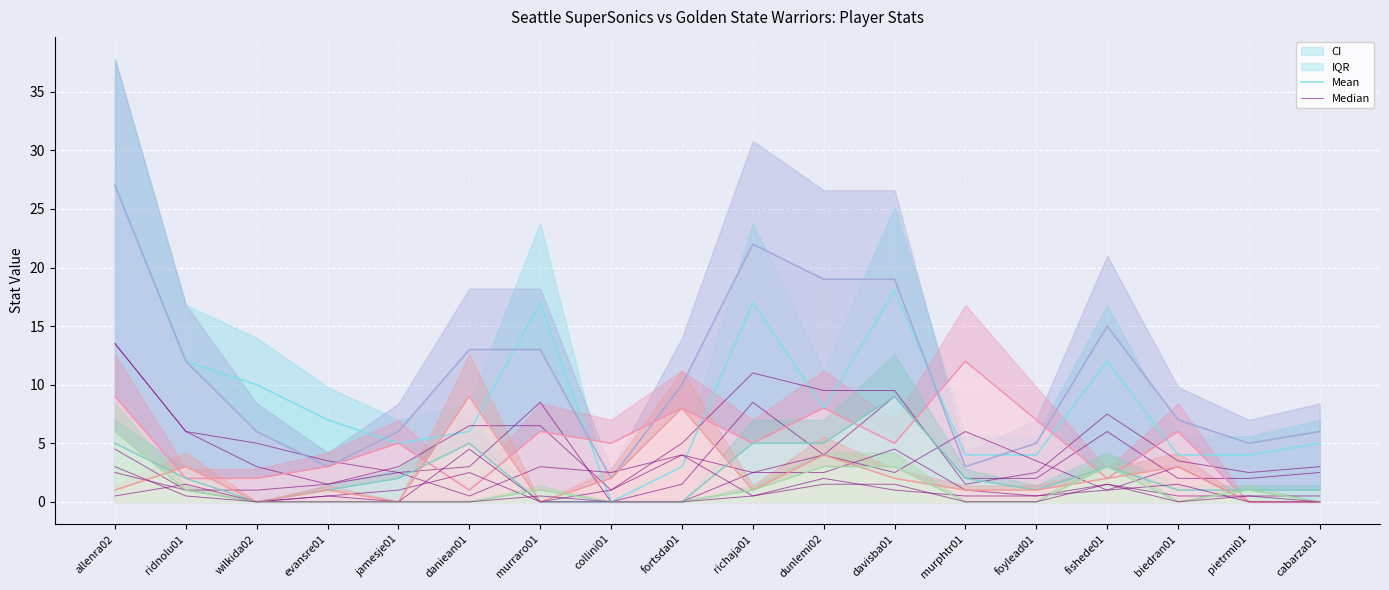

What is the label of the 17th point from the right?

ridnolu01